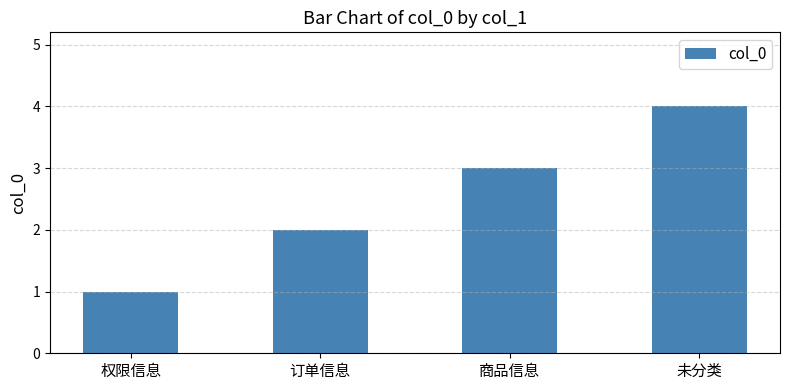

Rank the categories by value from lowest to highest.

权限信息, 订单信息, 商品信息, 未分类